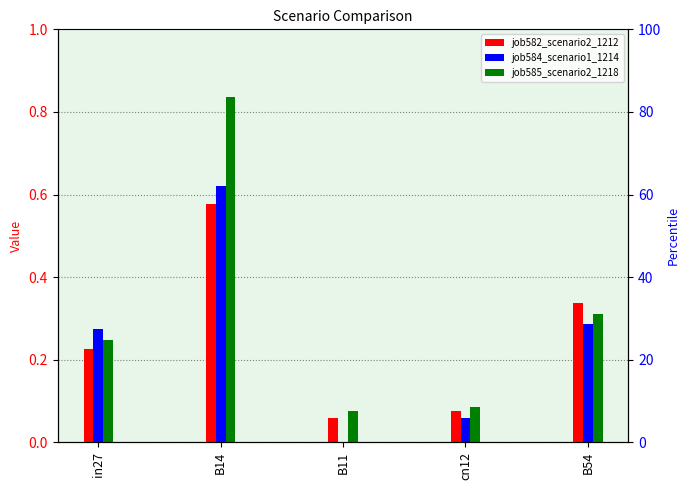

The value of job585_scenario2_1218 at B54 is 0.2. True or false?

False